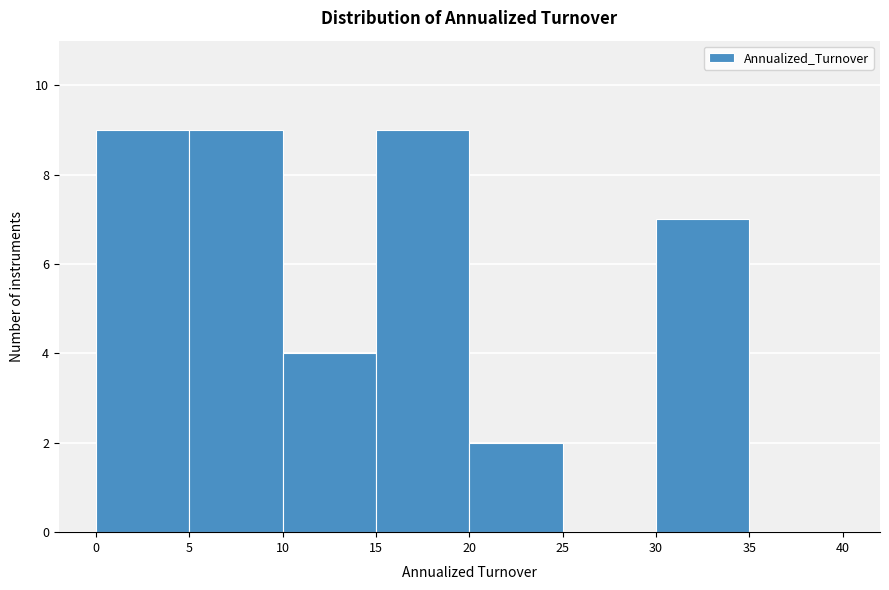

Reading left to right, transcribe this chart: for each bar, give the range it covers on the x-axis and its height. The values are not printed on the chart, so give them approximately, as read against the axis.

0 to 5: 9
5 to 10: 9
10 to 15: 4
15 to 20: 9
20 to 25: 2
25 to 30: 0
30 to 35: 7
35 to 40: 0